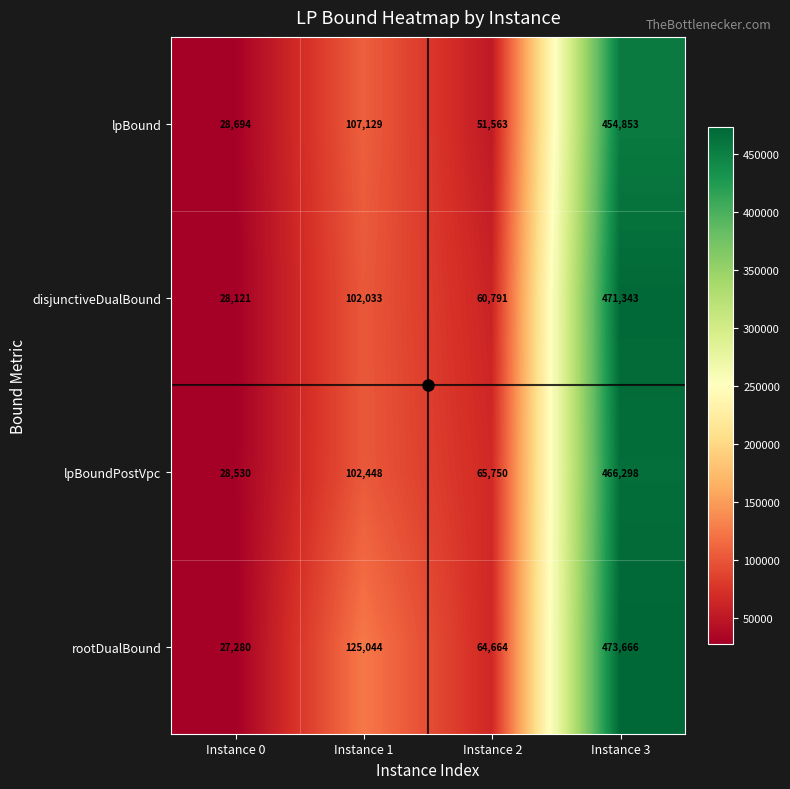

What is the total value across all series at Instance 3?

1866160